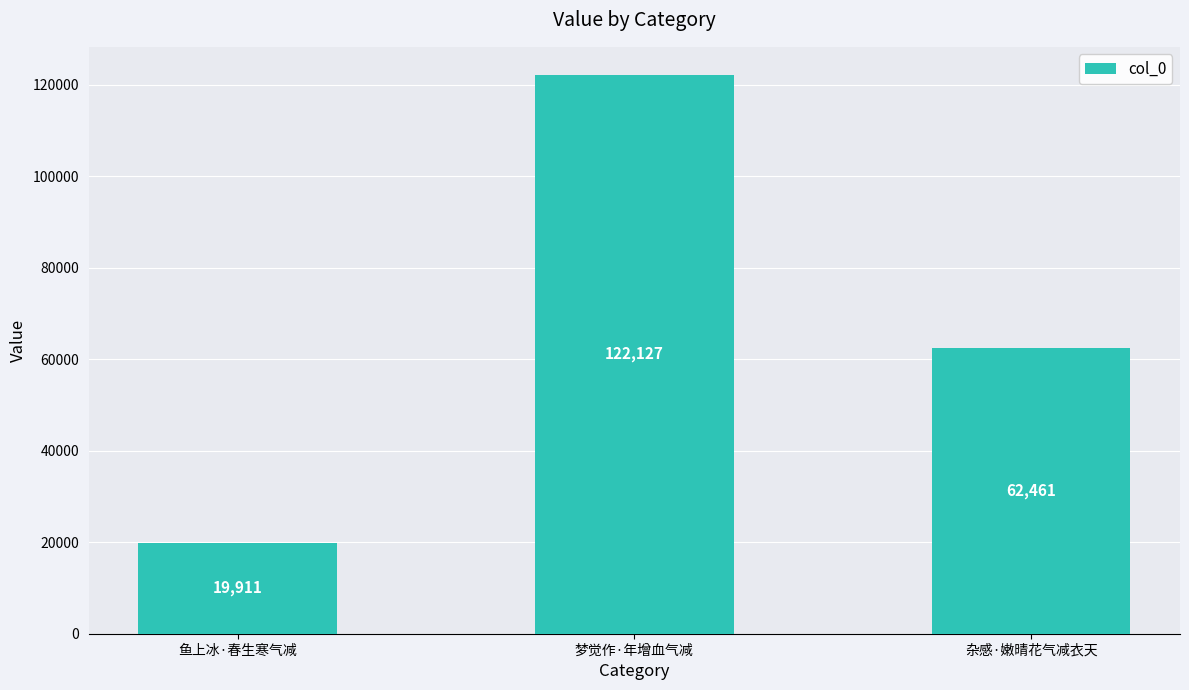

List the labels in order of value, smallest first.

鱼上冰·春生寒气减, 杂感·嫩晴花气减衣天, 梦觉作·年增血气减